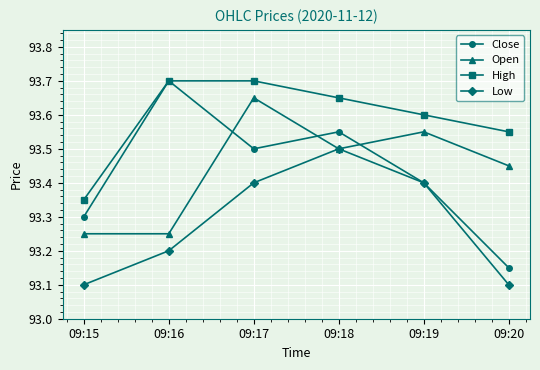

The Close series shows 93.3 at 09:15. True or false?

True